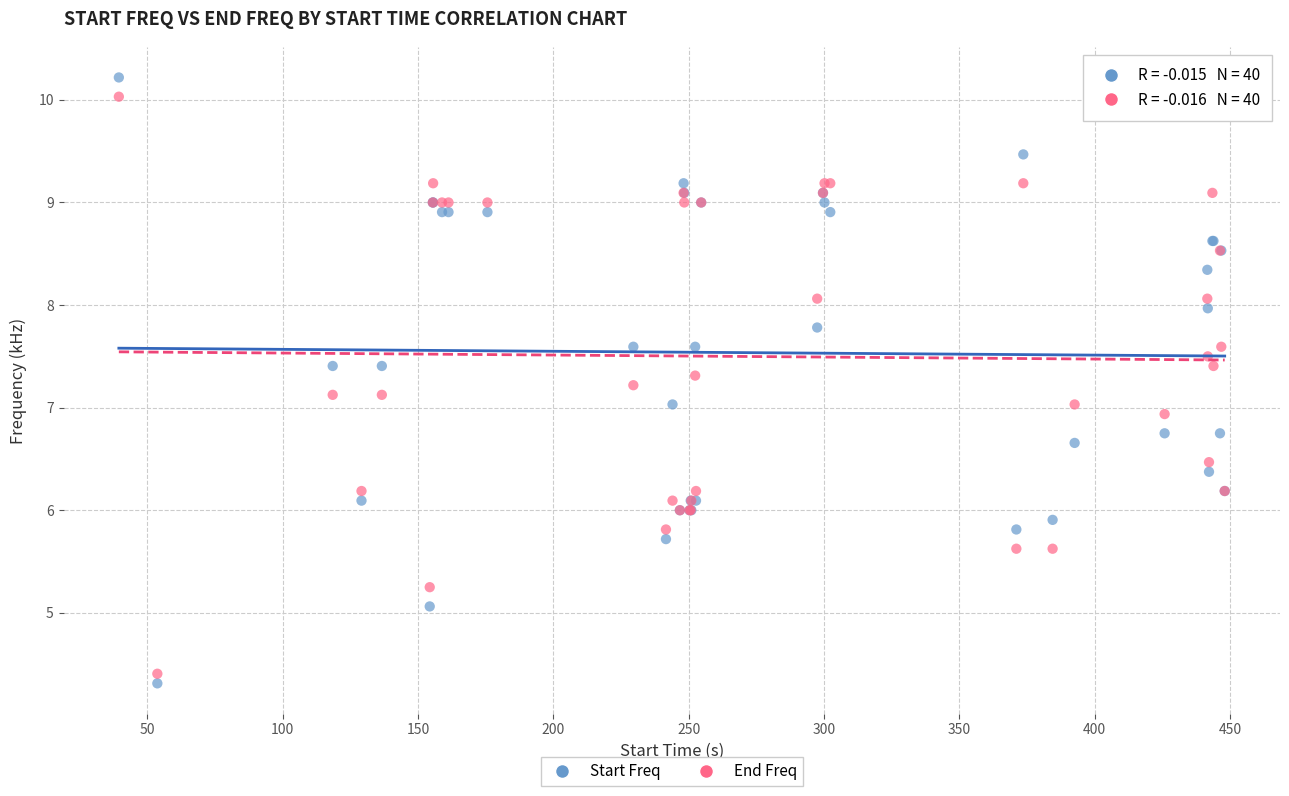

Which series has the largest Y range (max minus min)?

Start Freq